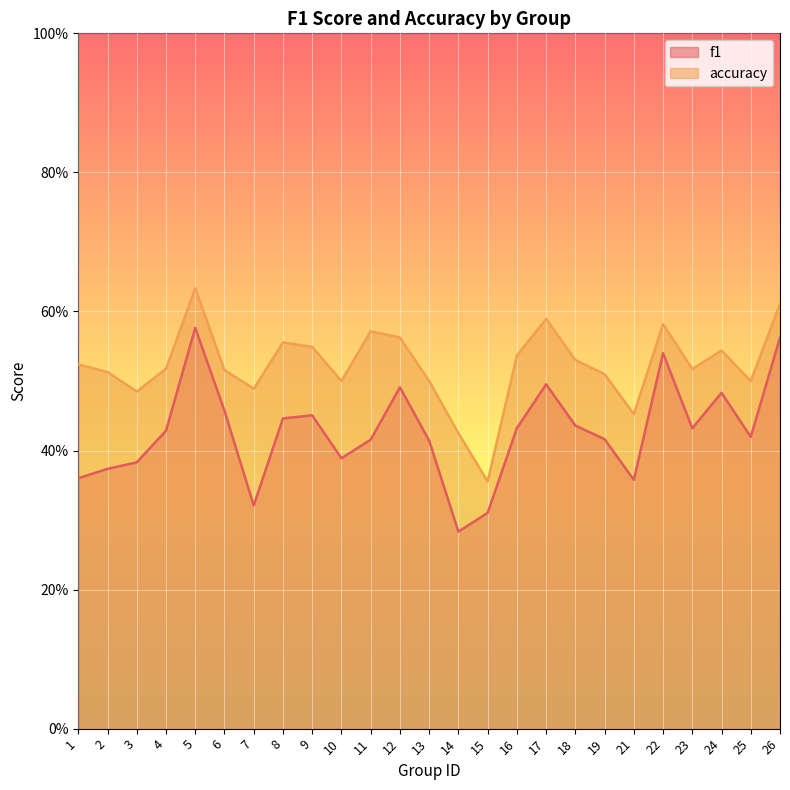

Between 10 and 23, which series saw the biggest shift?

f1